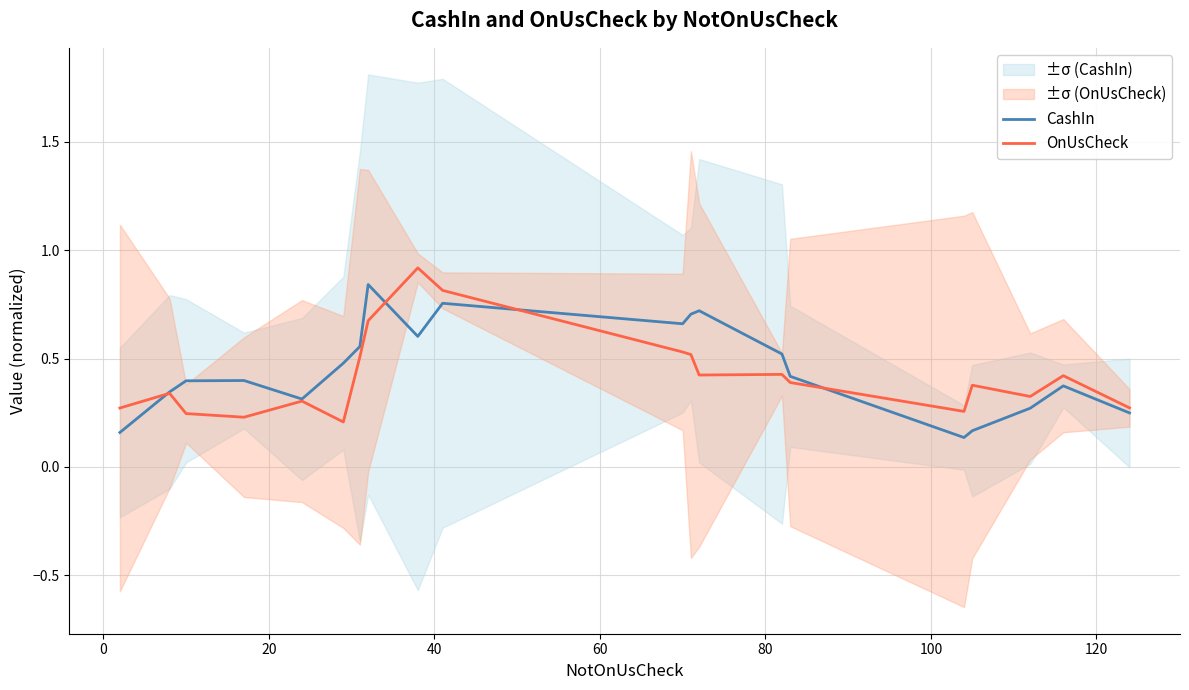

What is the maximum value for OnUsCheck?

0.9